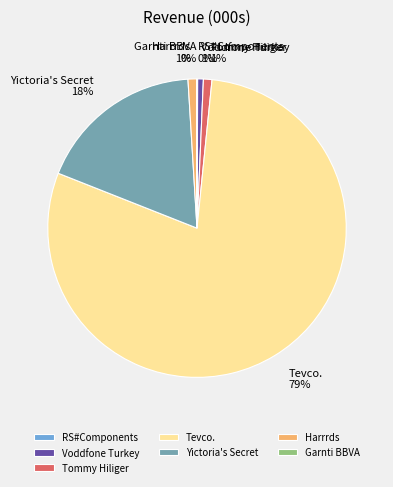

To the nearest percent, what is the difference between the largest and smallest slice percentages?

79%